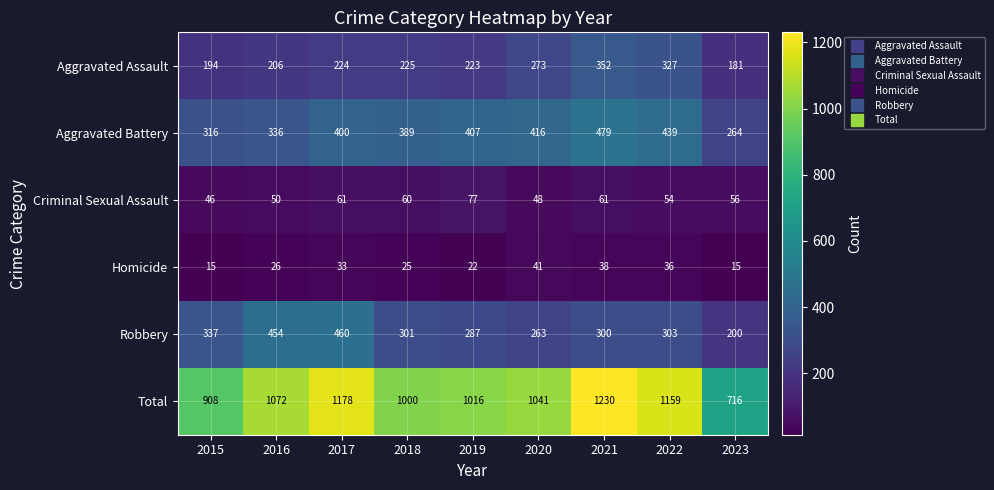

At which label does Robbery first exceed 301?

2015